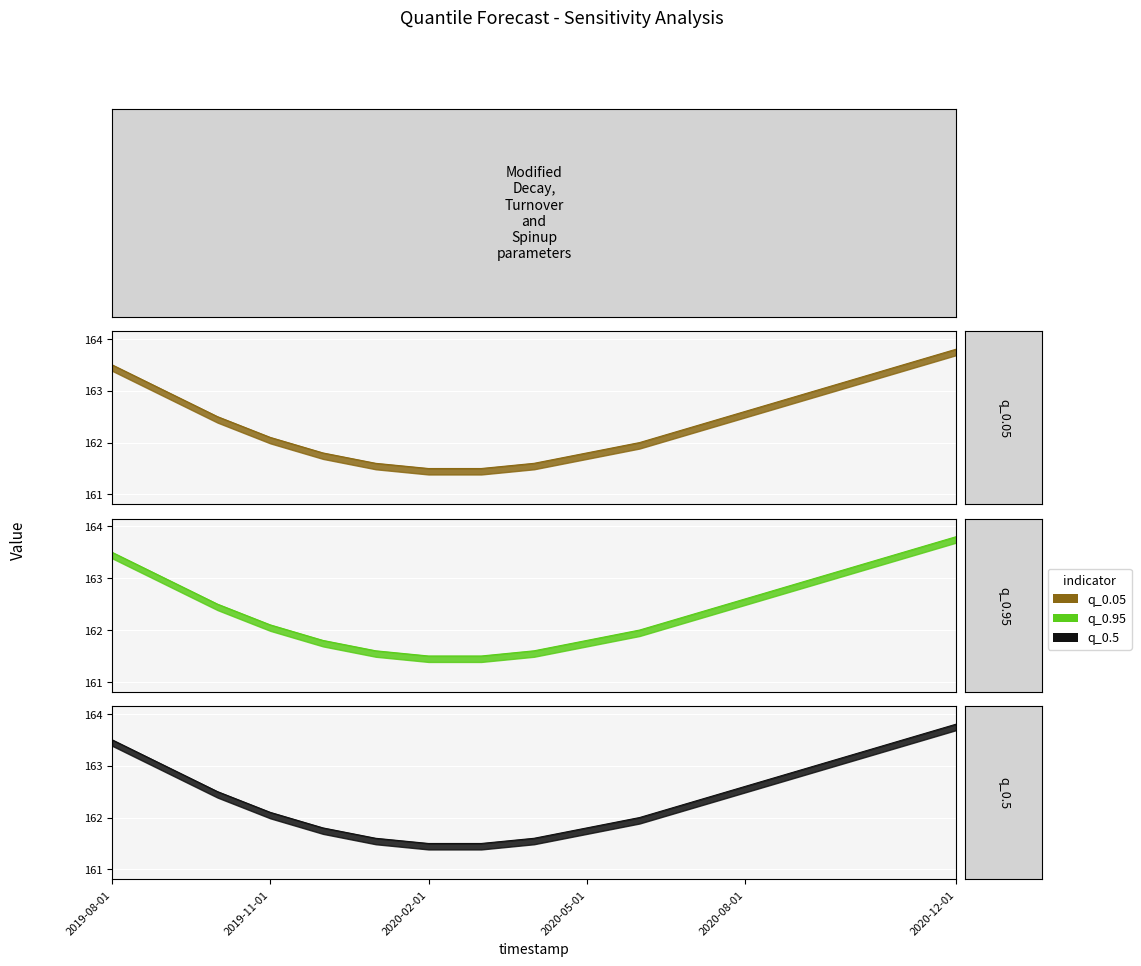

At which label does q_0.05 first exceed 162?

2019-08-01